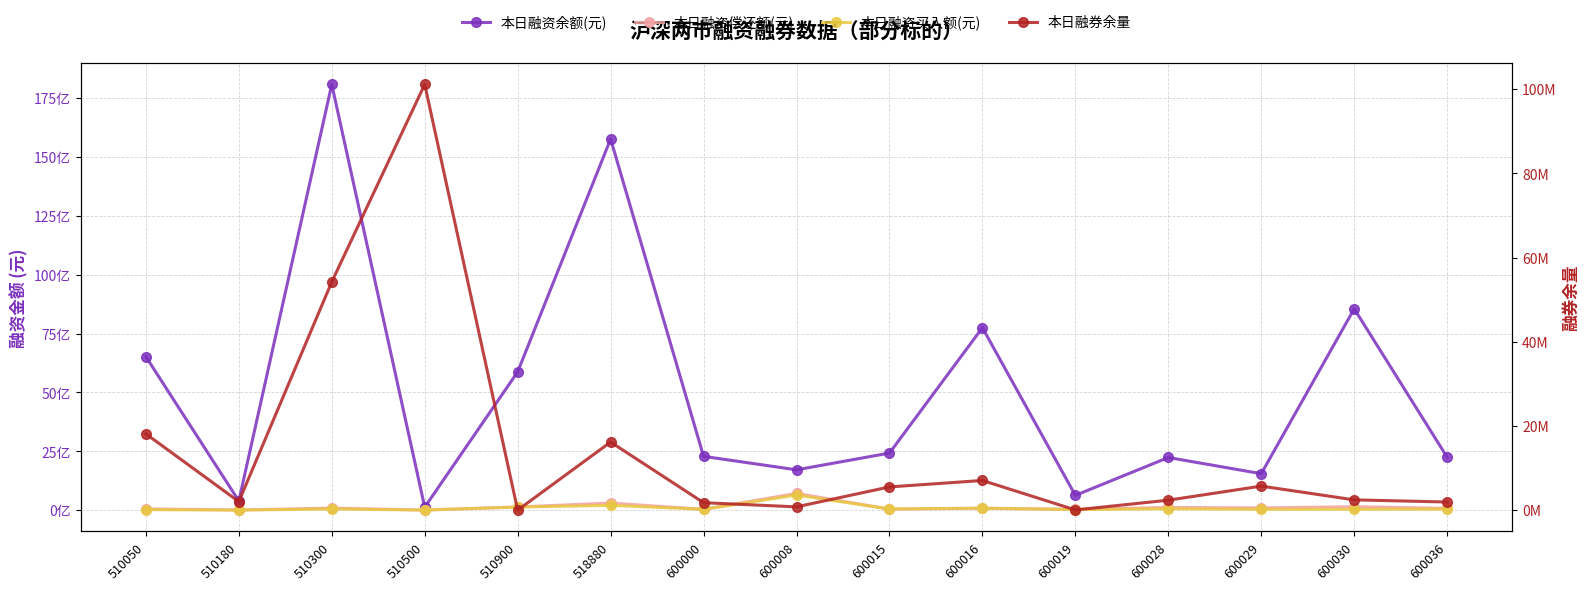

What are all the series names shown in the legend?

本日融资余额(元), 本日融资偿还额(元), 本日融资买入额(元), 本日融券余量